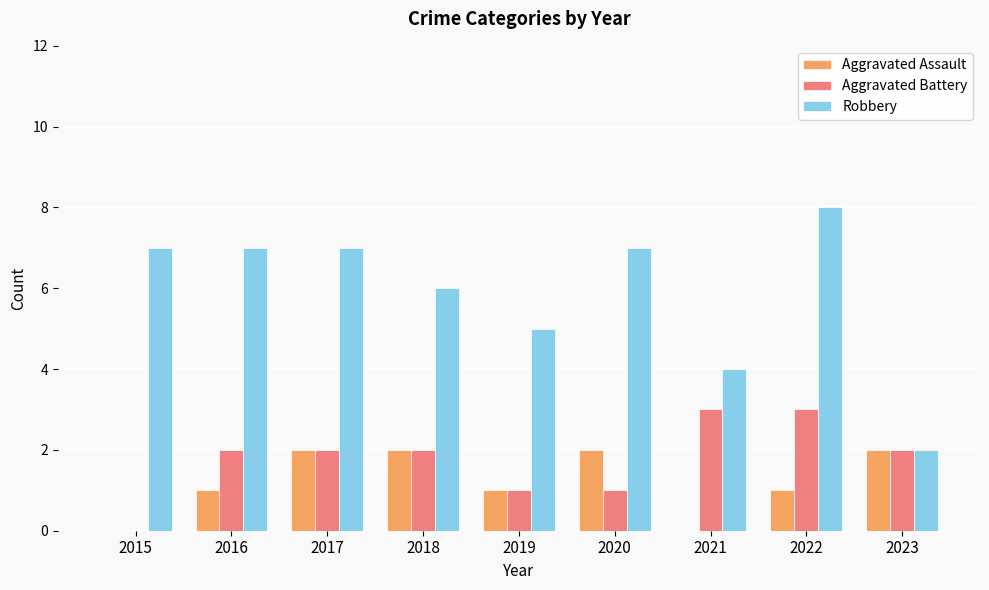

What is the sum of the Robbery values at 2017 and 2018?

13